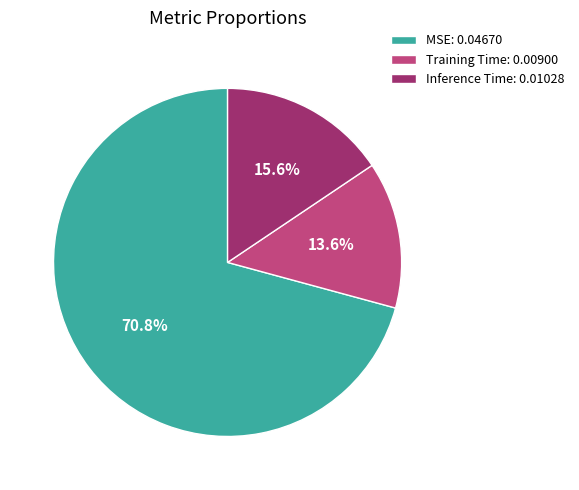

Combined, what portion of the pie is Training Time and Inference Time?

29.2%